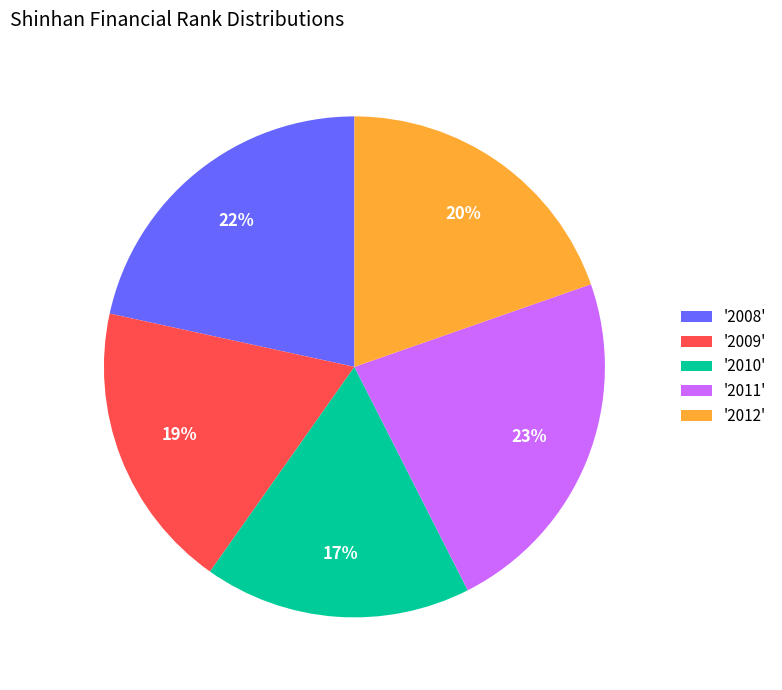

To the nearest percent, what percentage of the pie is '2011'?

23%